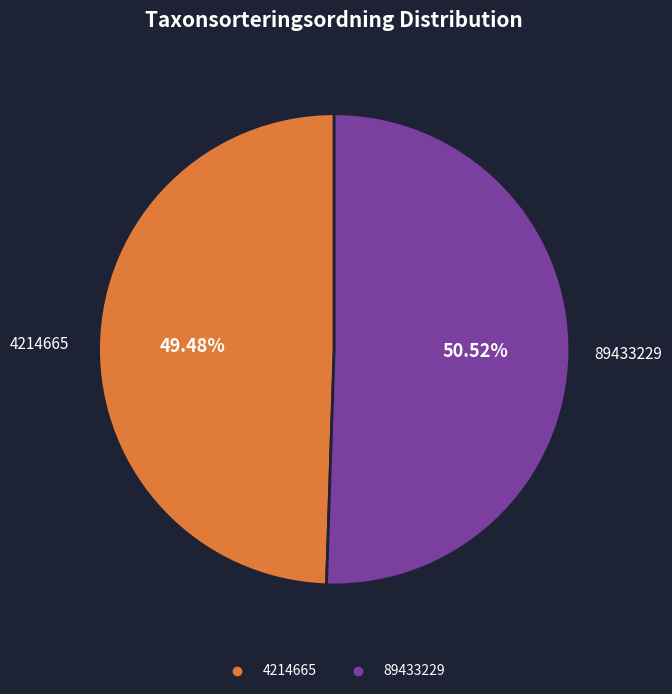

Is there a majority slice in this chart?

Yes